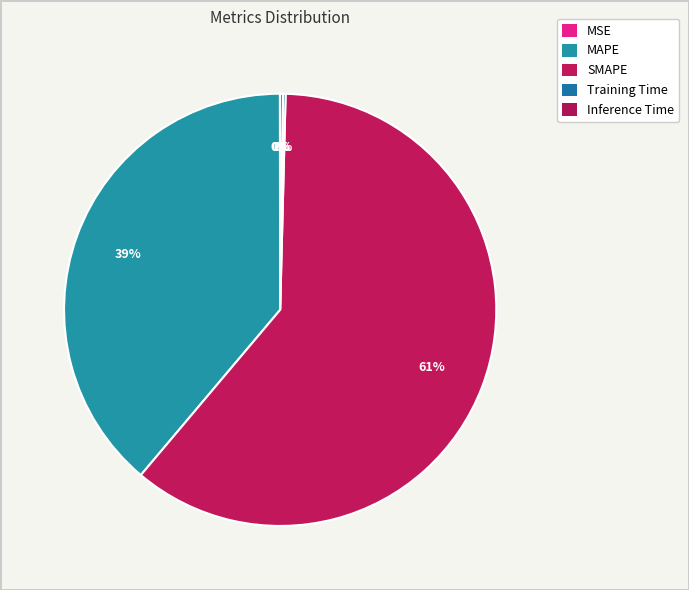

What is the change in value from MSE to MAPE?

+72.1